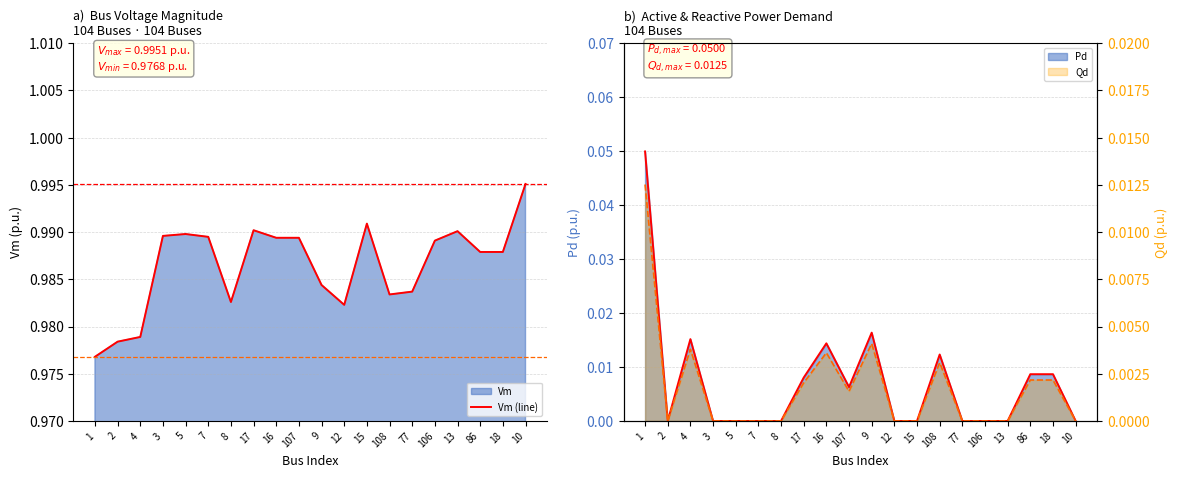

What is the label of the 4th point from the left?

3